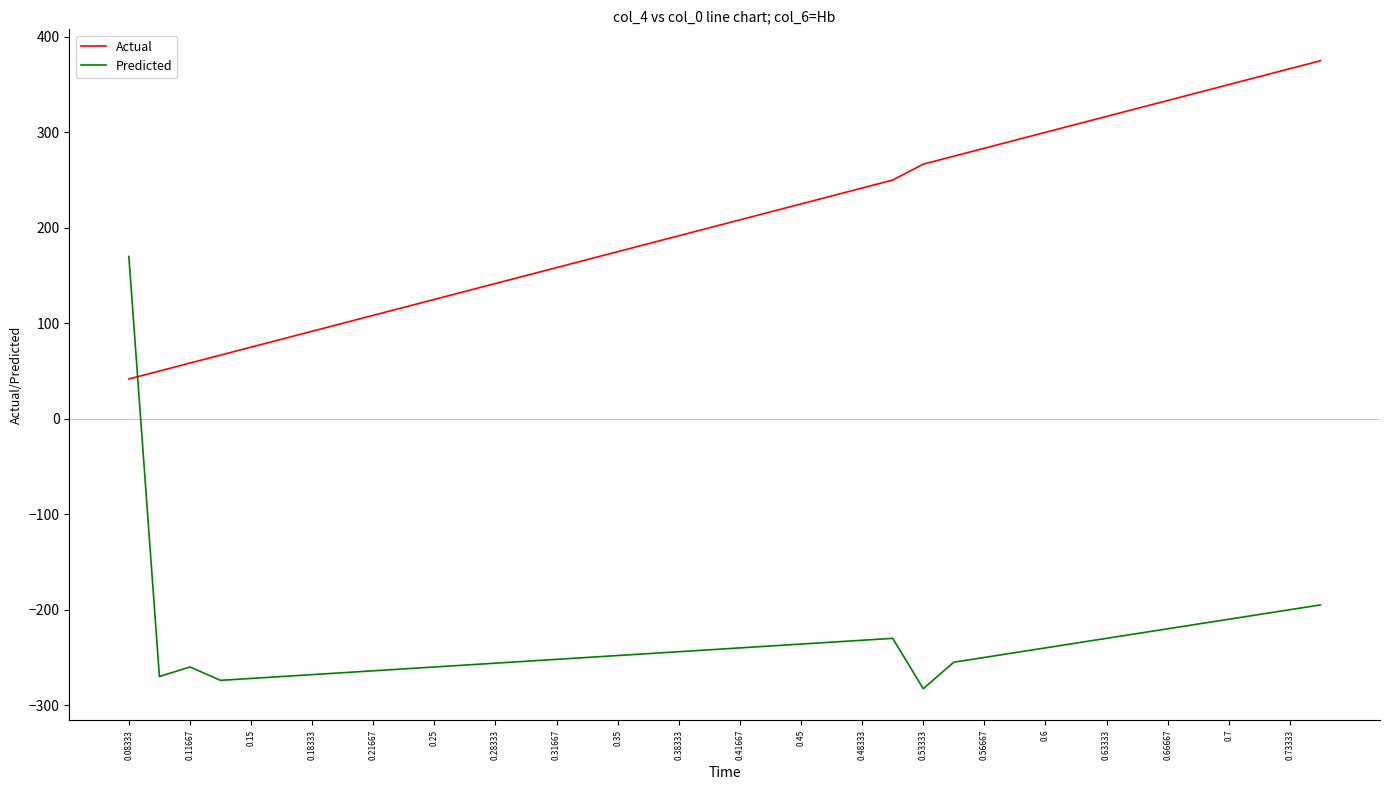

Which series ends up on top after the final intersection of Actual and Predicted?

Actual